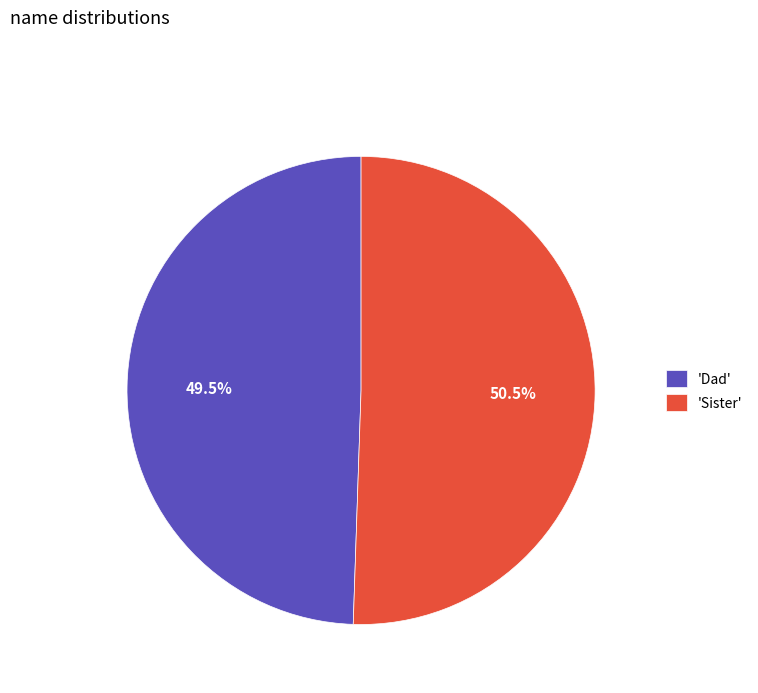

Which category has the biggest portion of the pie?

'Sister'